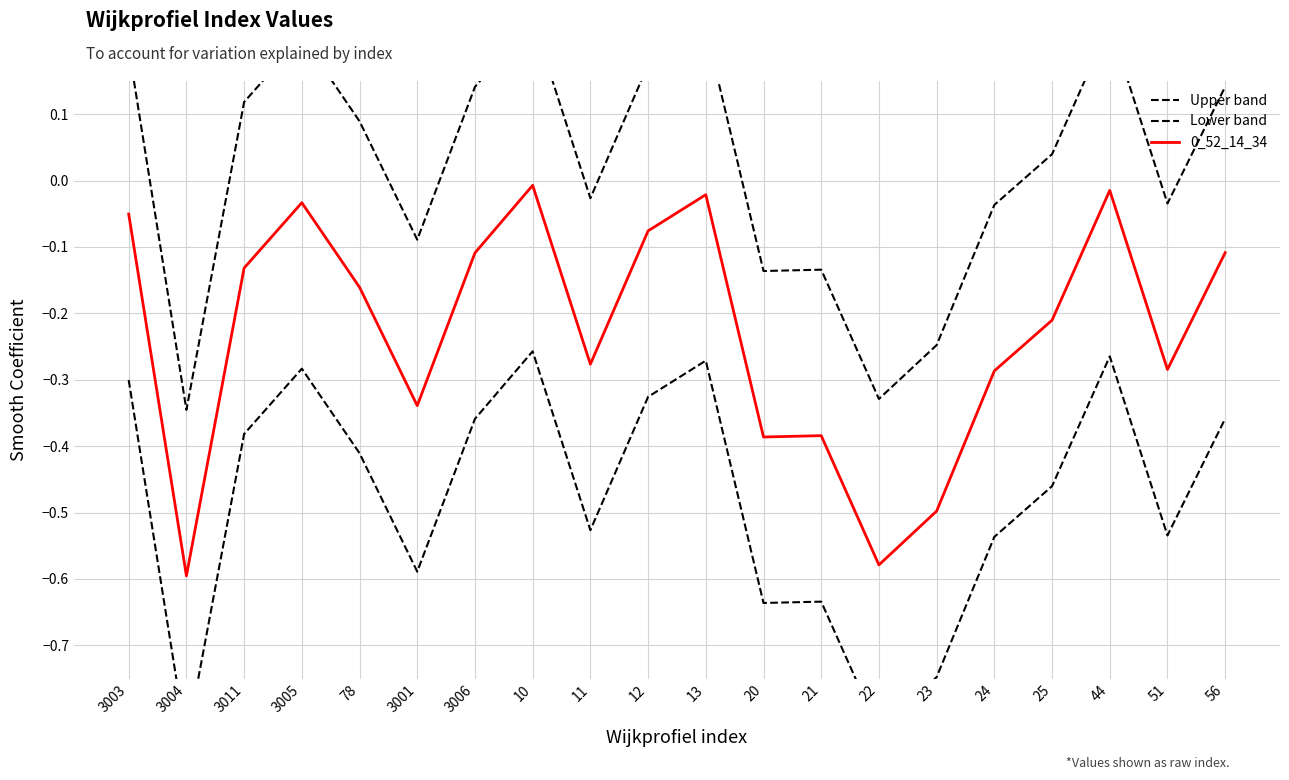

Which category has the highest value across all series?

10